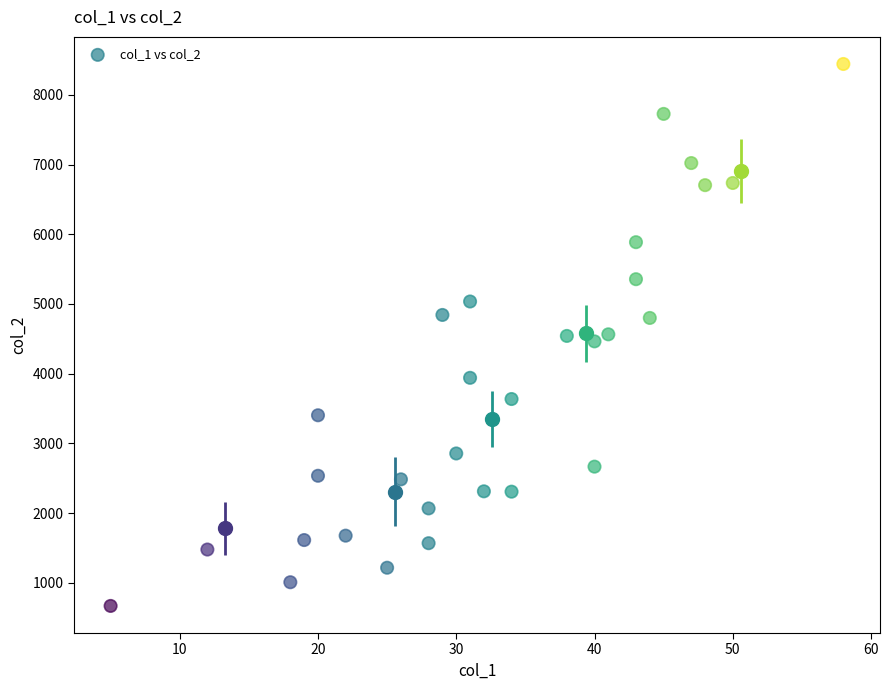

What is the range of Y values (max minus min)?

7774